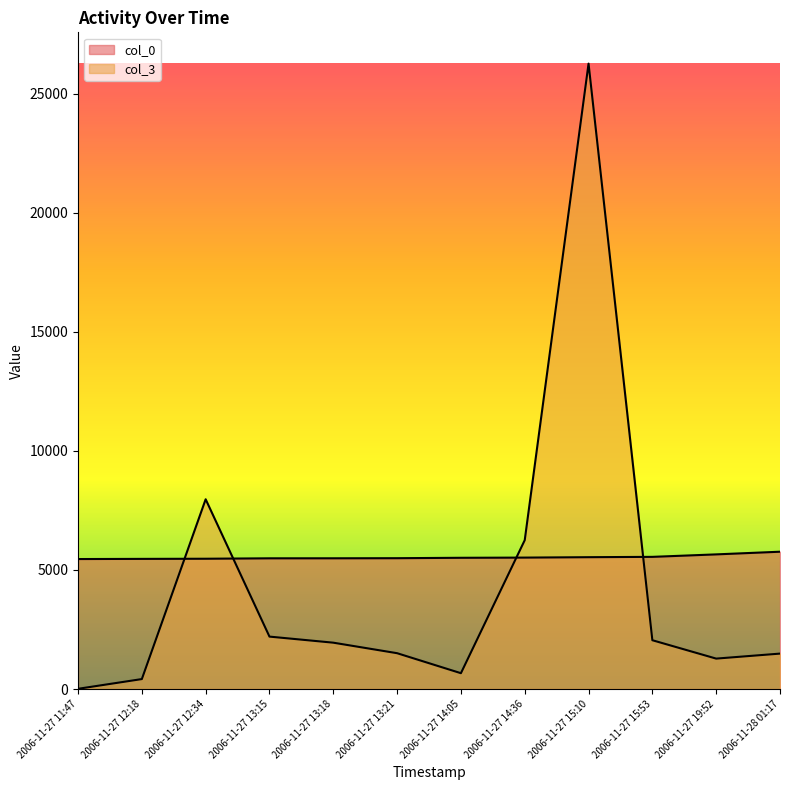

What is the total value across all series at 2006-11-27 19:52?

6934